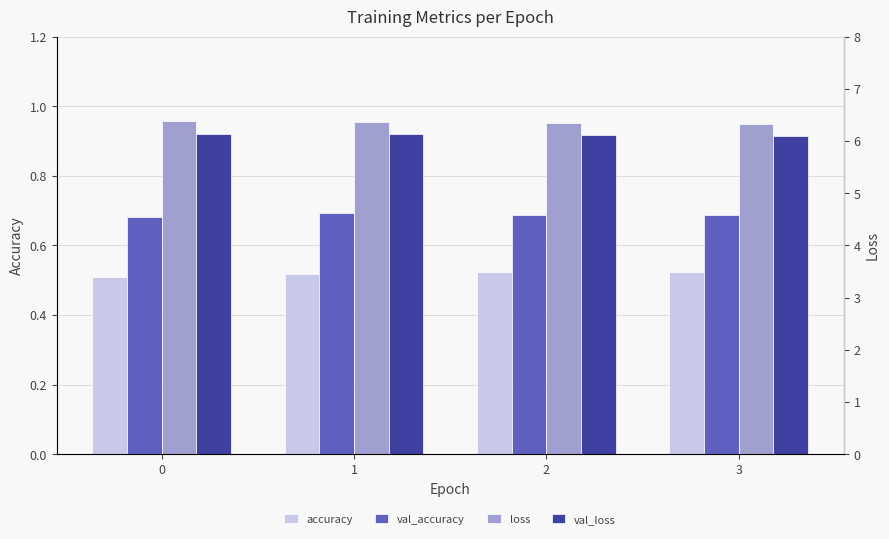

Count the number of data series in this chart.

4